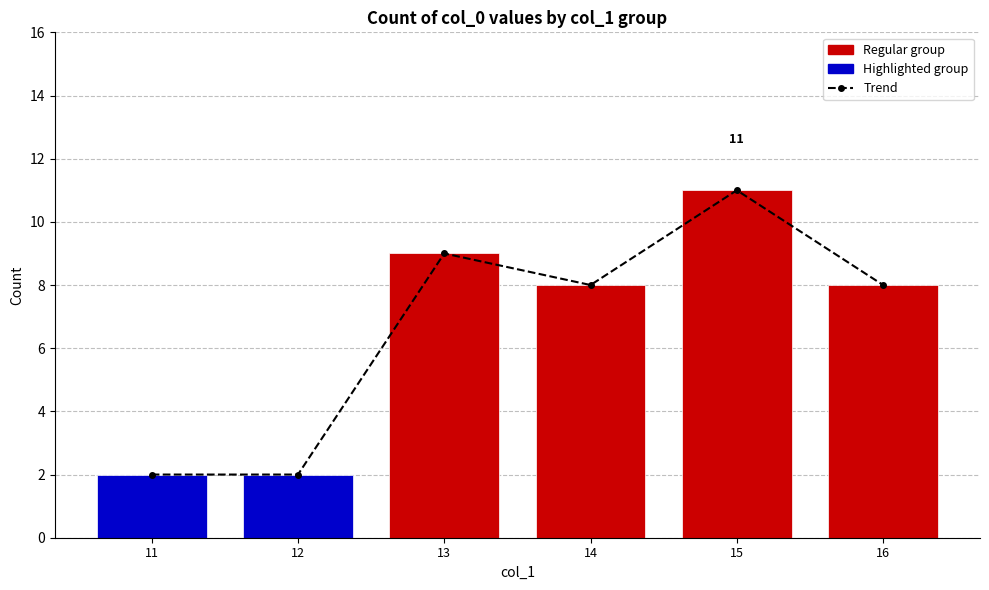

Where does the Count per col_1 group series first go above 8?

13